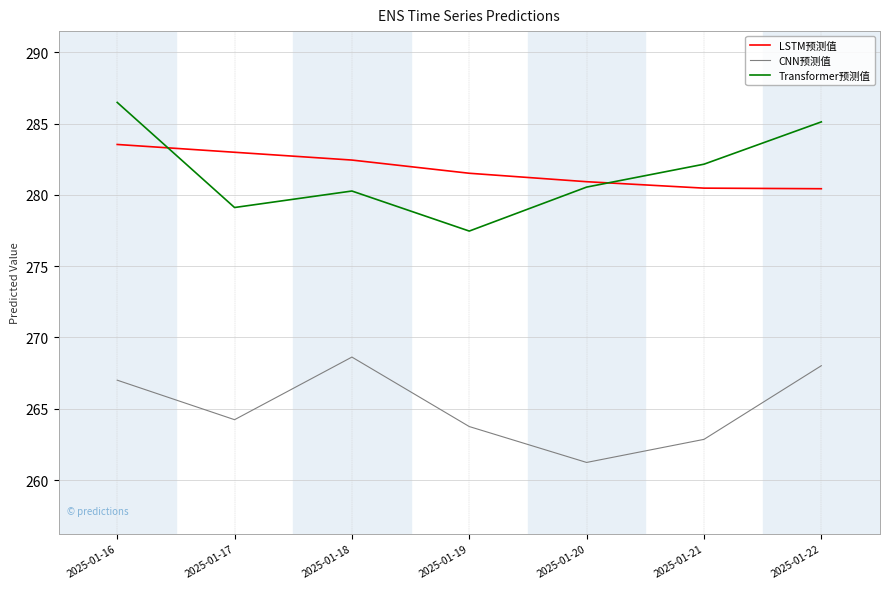

At which category is the sum across all series the highest?

2025-01-16